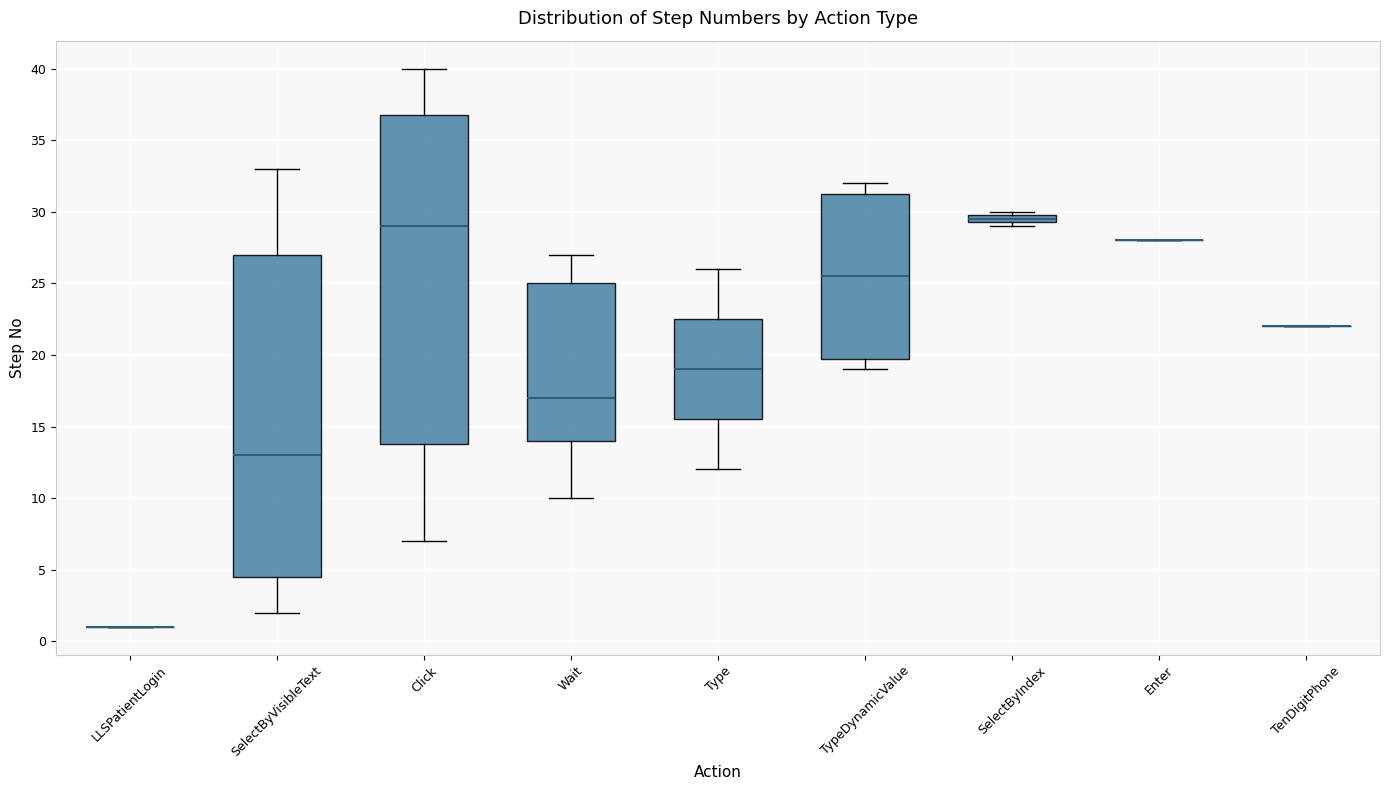

Comparing the boxes themselves (not the whiskers), which one is the tallest?

Click